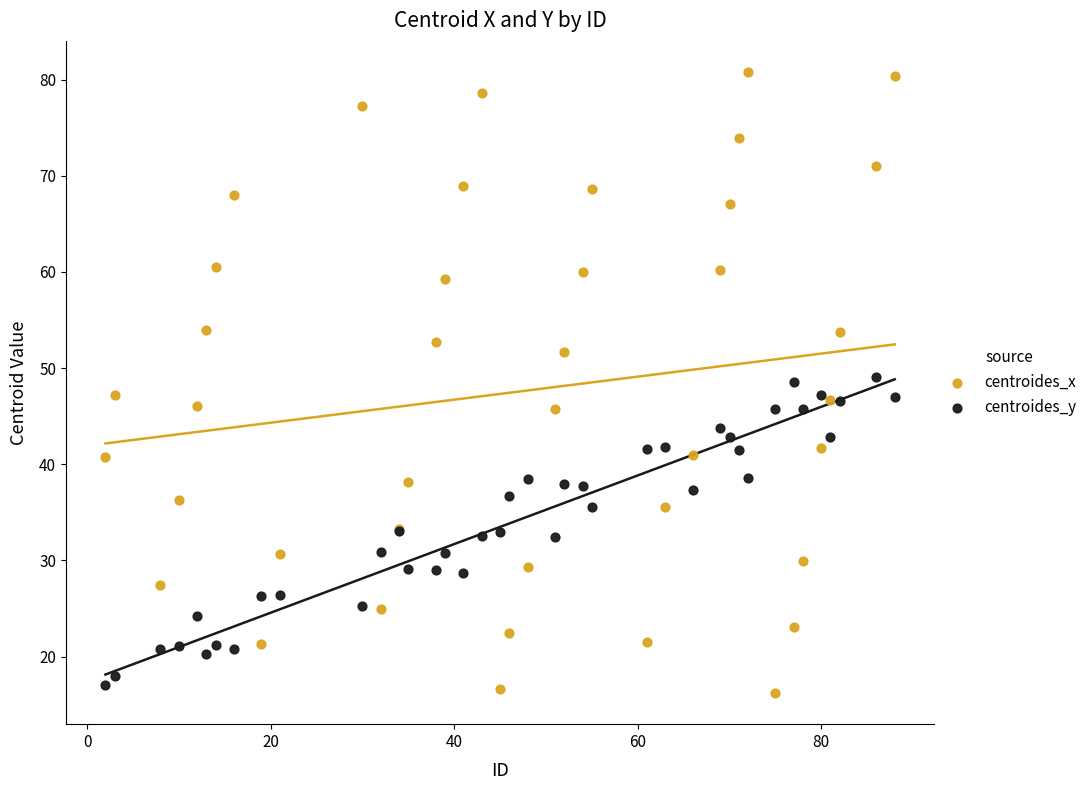

What is the X range (max minus min) for the scatter plot?

86.0